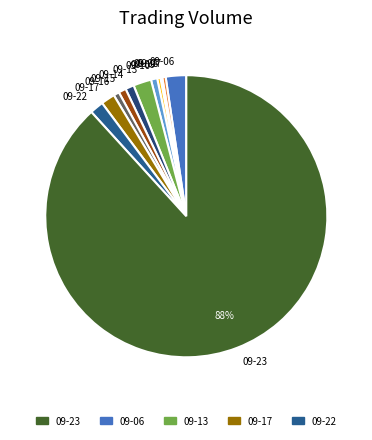

Which slice is the largest?

09-23